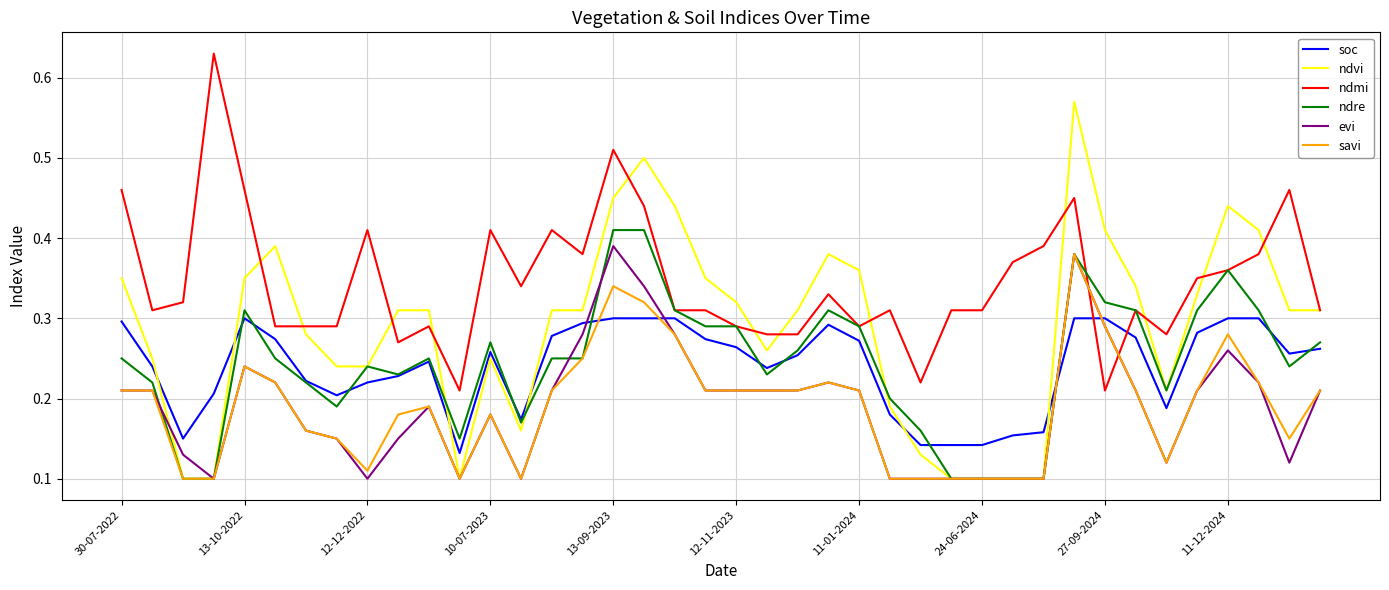

Which series has the largest total across all categories?

ndmi